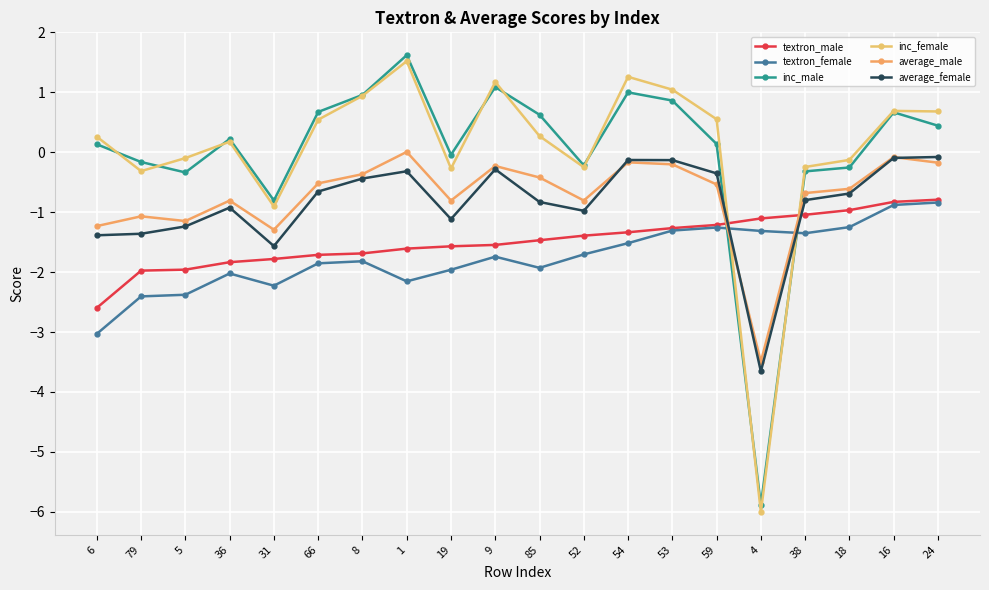

How many values in the inc_male series are below 0?

8